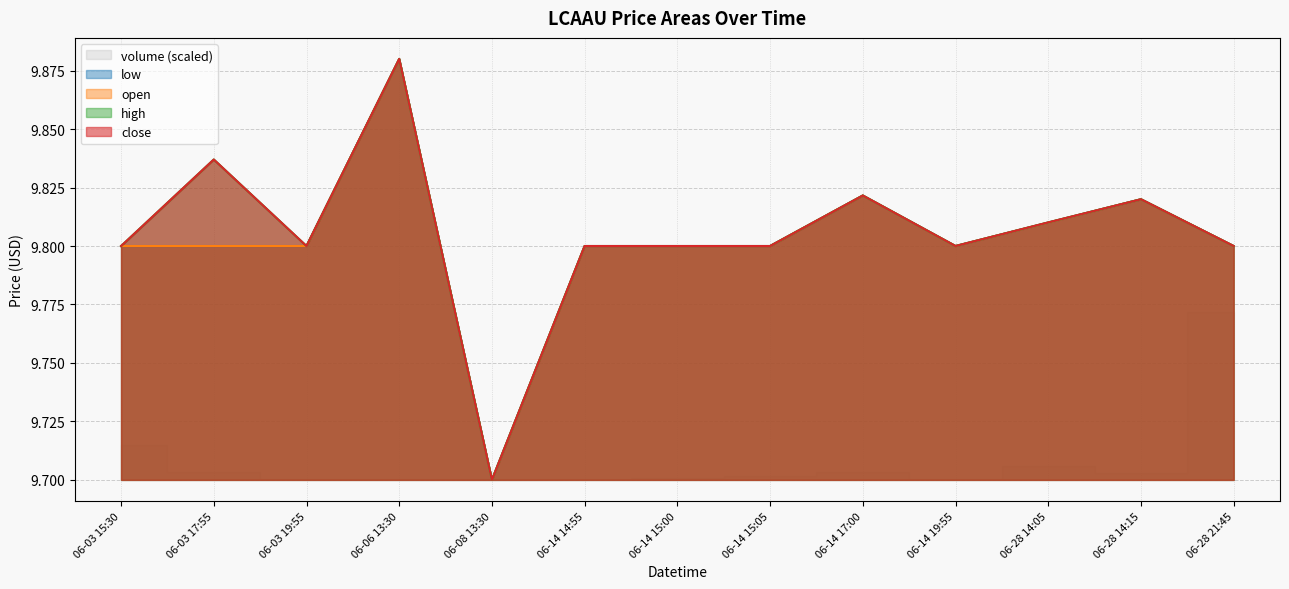

Which has a higher value, 06-03 17:55 or 06-14 17:00?

06-03 17:55